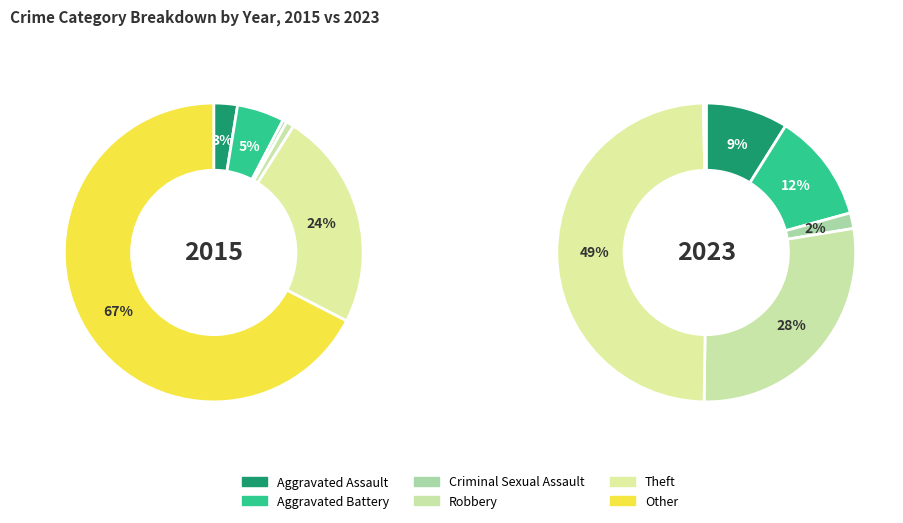

Rank the series at Criminal Sexual Assault from lowest to highest value.

values_2015, values_2023